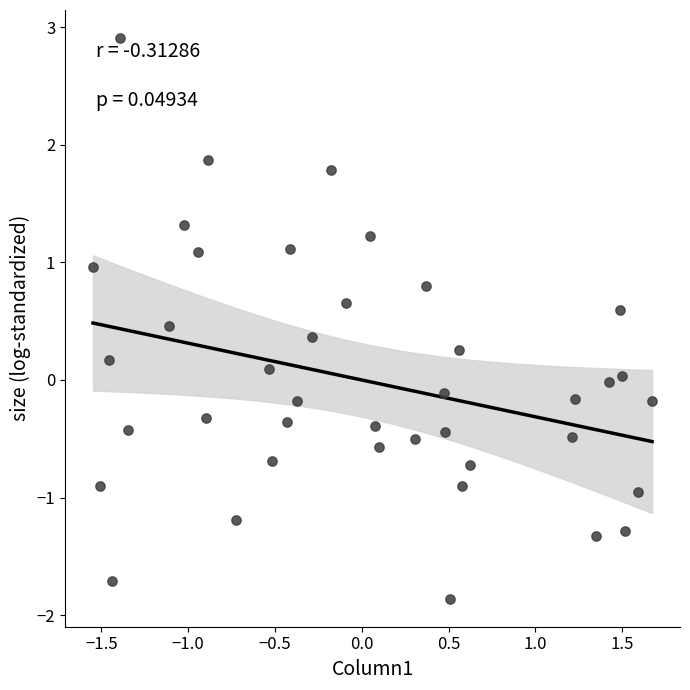

What is the range of Y values (max minus min)?

4.8